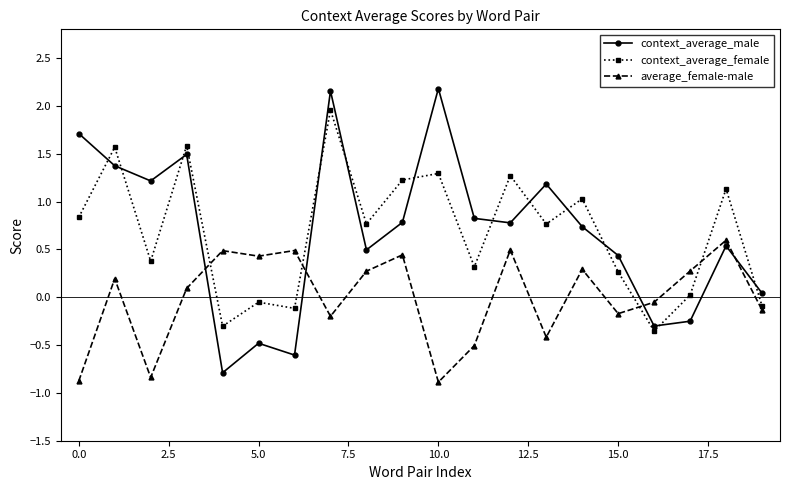

Which series has the widest spread of values?

context_average_male